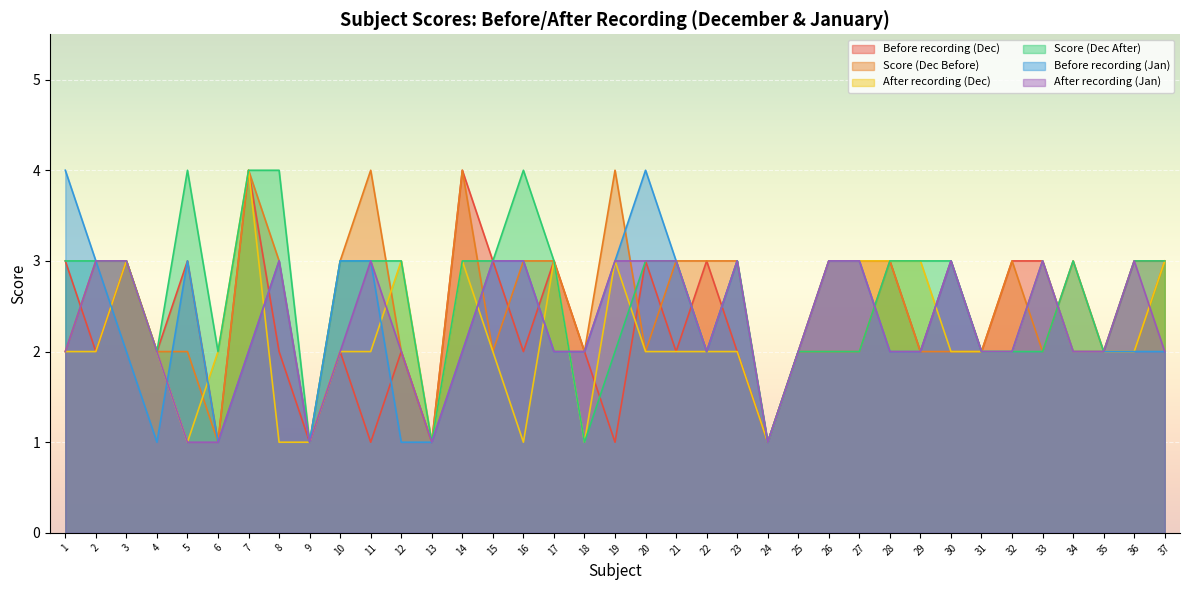

True or false: Before recording (Jan) has a value of 1 at 5.

False